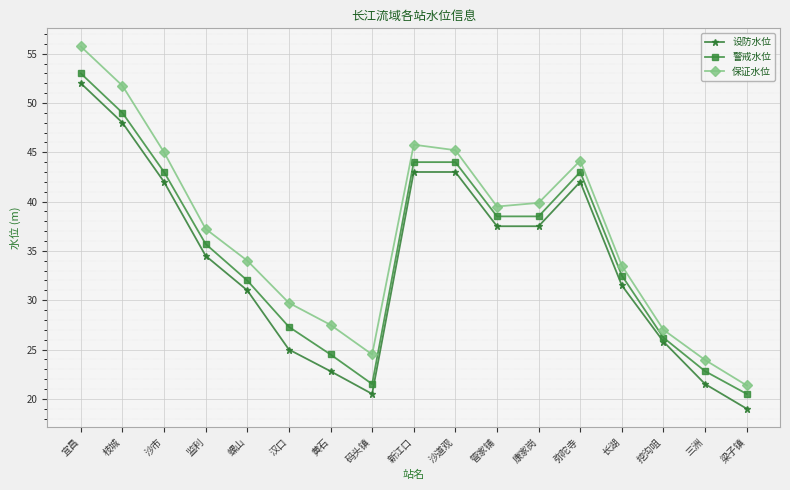

What is the label of the 11th point from the right?

黄石